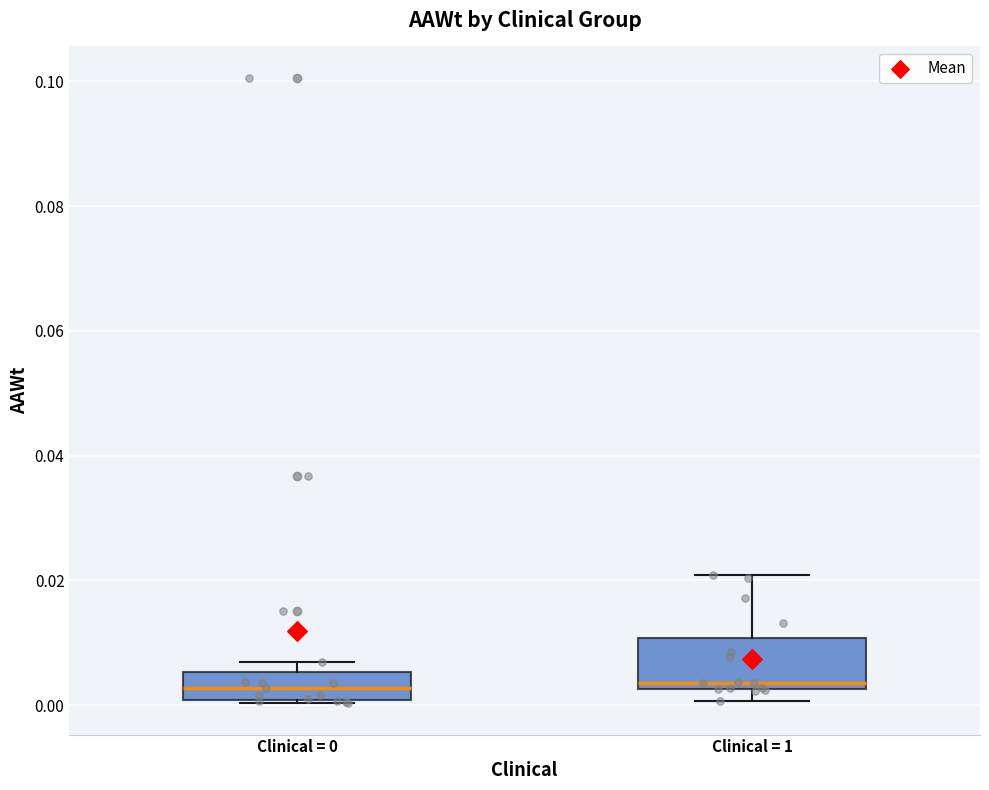

Reading left to right, transcribe this box plot: for each box, give where its median line is, the range the box spans, and where its two whiskers end, as read against the y-axis. The values are not printed on the chart, so give them approximately, as read against the axis.

Clinical = 0: median 0.002, box 0.000 to 0.006, whiskers 0.000 to 0.006 (just above the box's upper edge)
Clinical = 1: median 0.004, box 0.002 to 0.010, whiskers 0.000 to 0.020